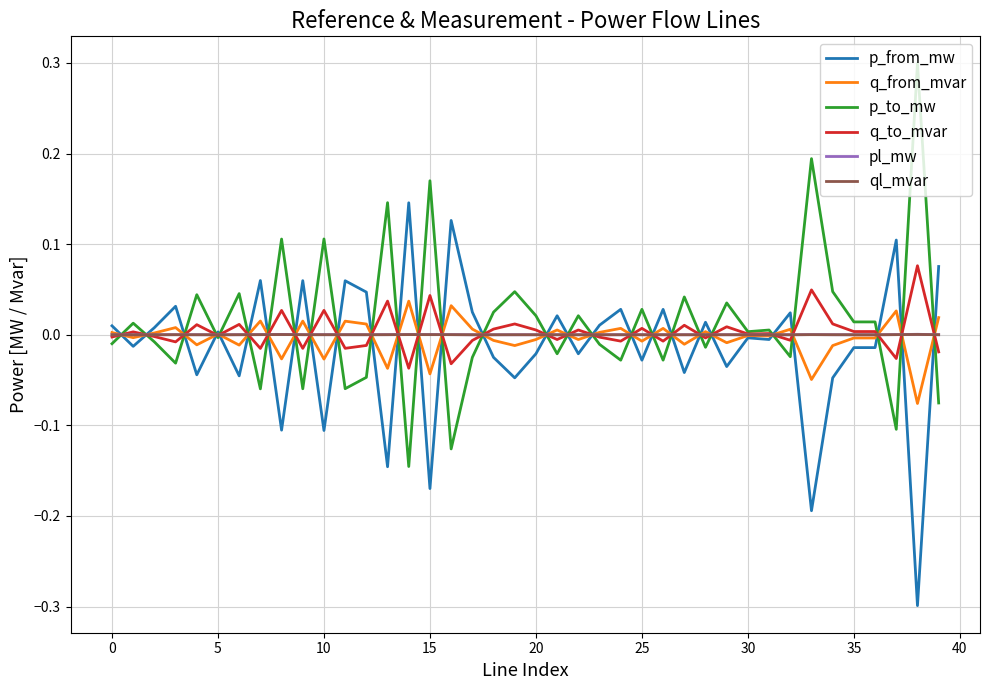

What is the minimum value shown in the chart?

-0.3